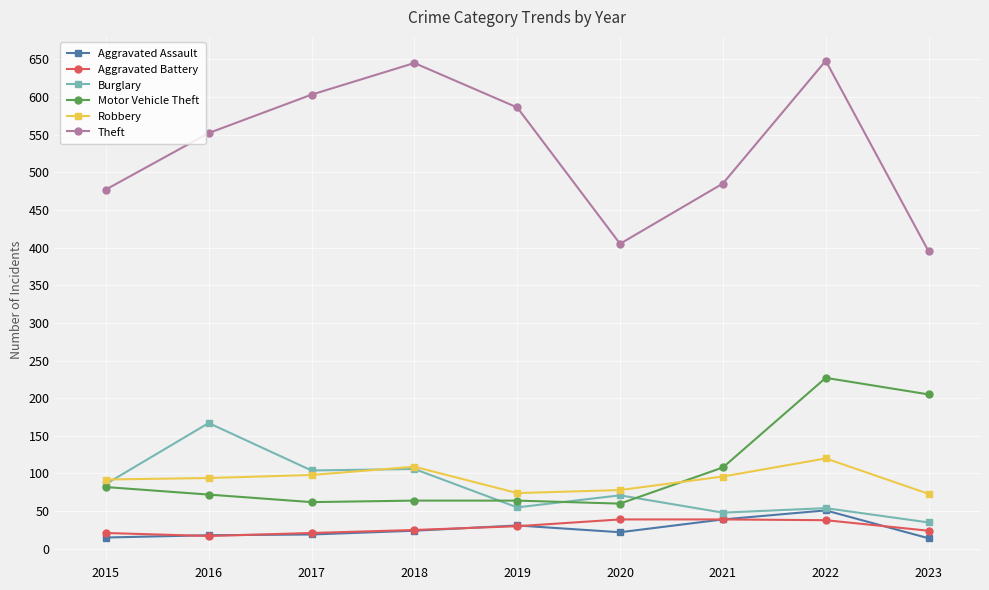

What is the minimum value shown in the chart?

14